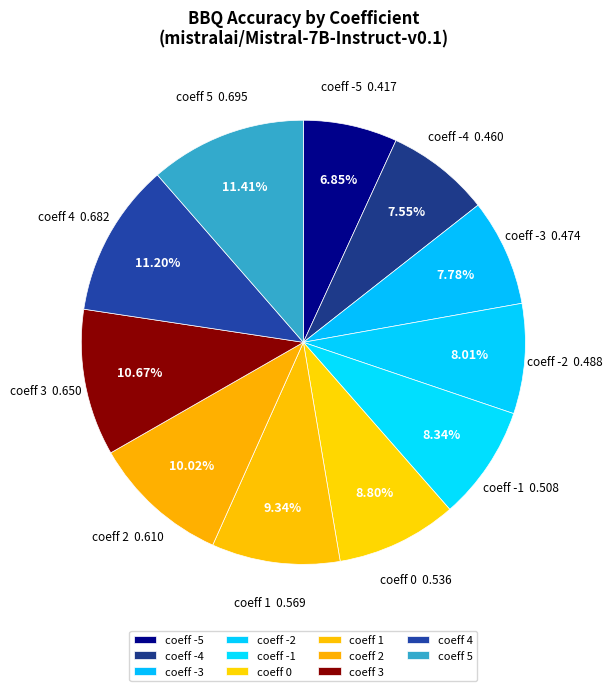

Is the sum of coeff 1 and coeff 4 greater than half?

No